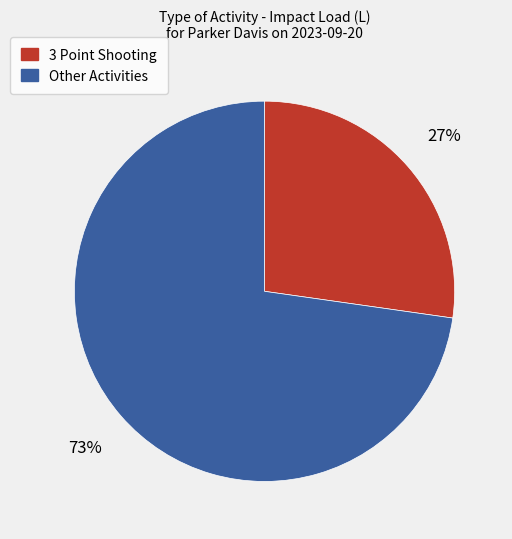

To the nearest percent, what is the average slice percentage?

50%